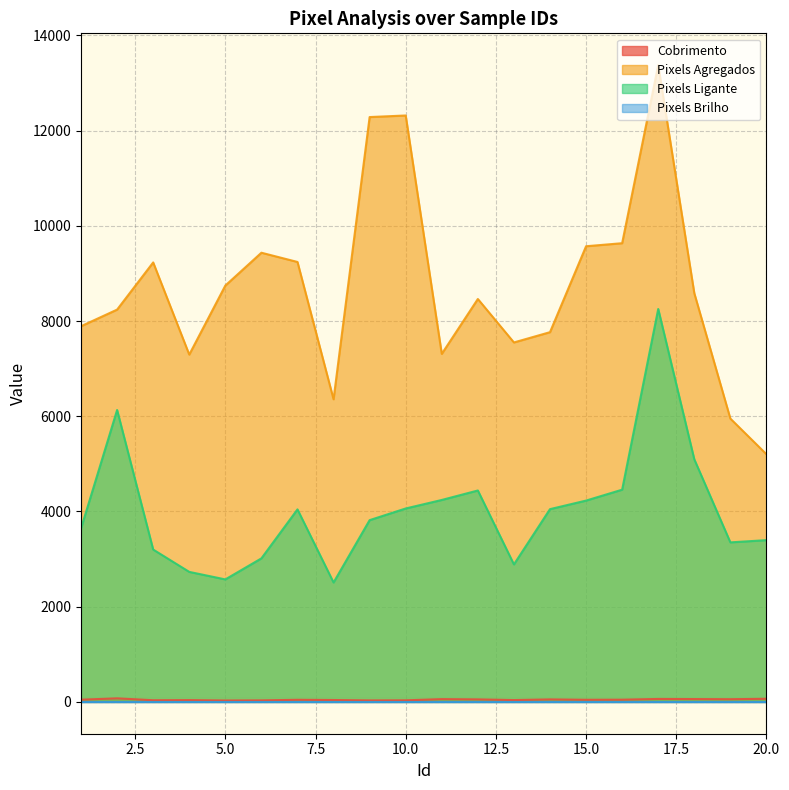

True or false: Cobrimento and Pixels Agregados intersect in this chart.

False